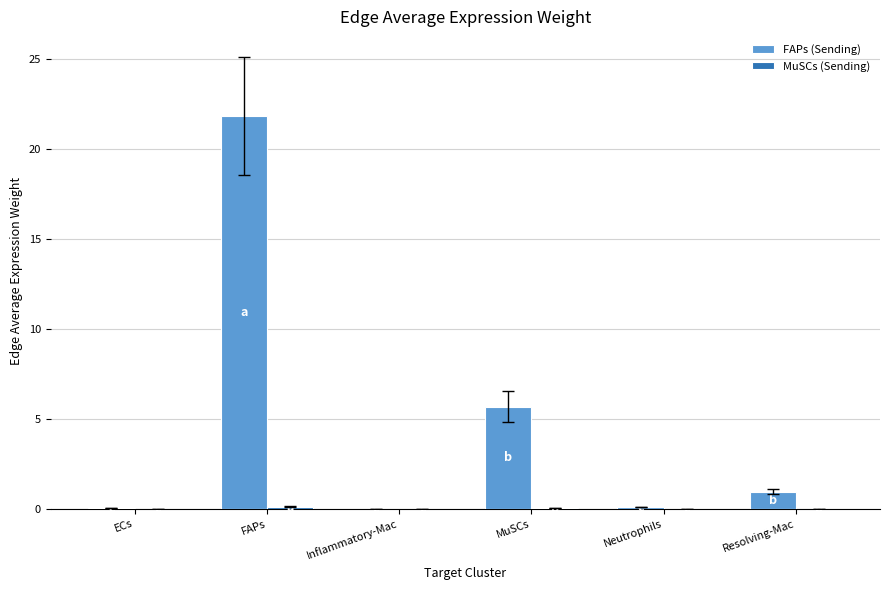

Is it true that FAPs (Sending) equals 8.7 at MuSCs?

False